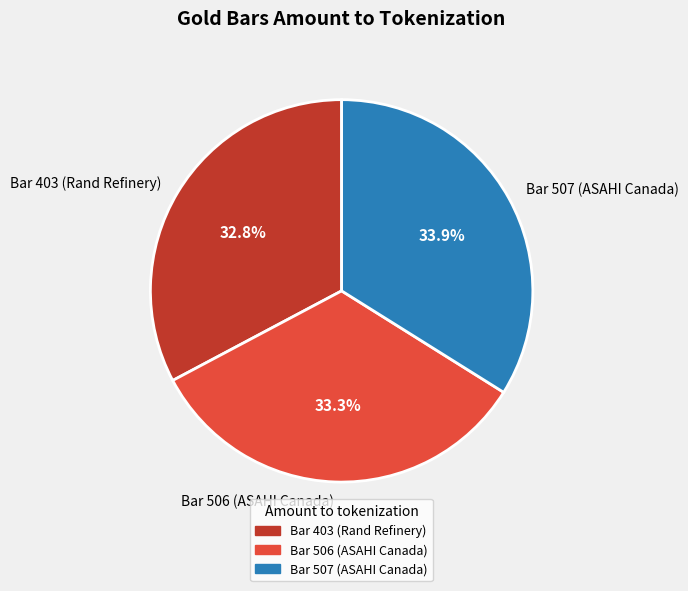

What is the total percentage of Bar 506 (ASAHI Canada) and Bar 403 (Rand Refinery)?

66.1%